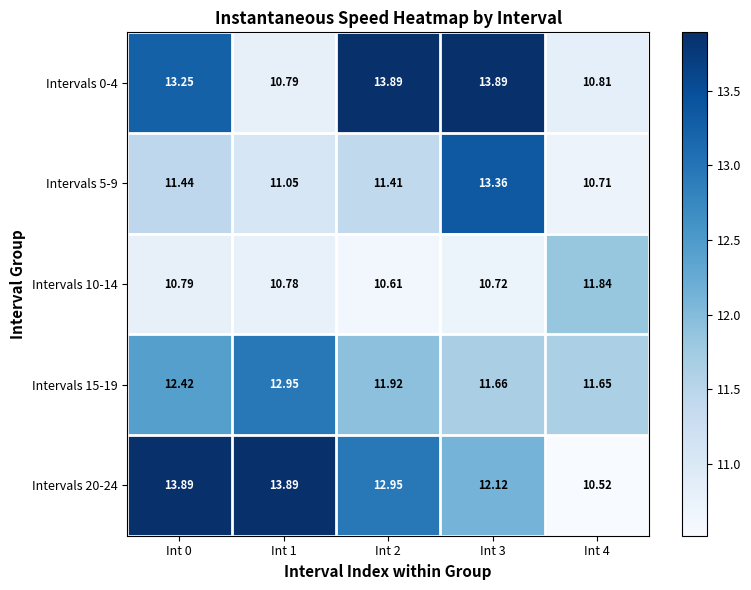

Is the value of Intervals 15-19 at Int 4 greater than the value of Intervals 20-24 at Int 3?

No